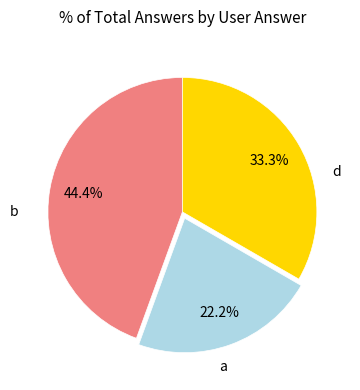

How many slices are in this pie chart?

3